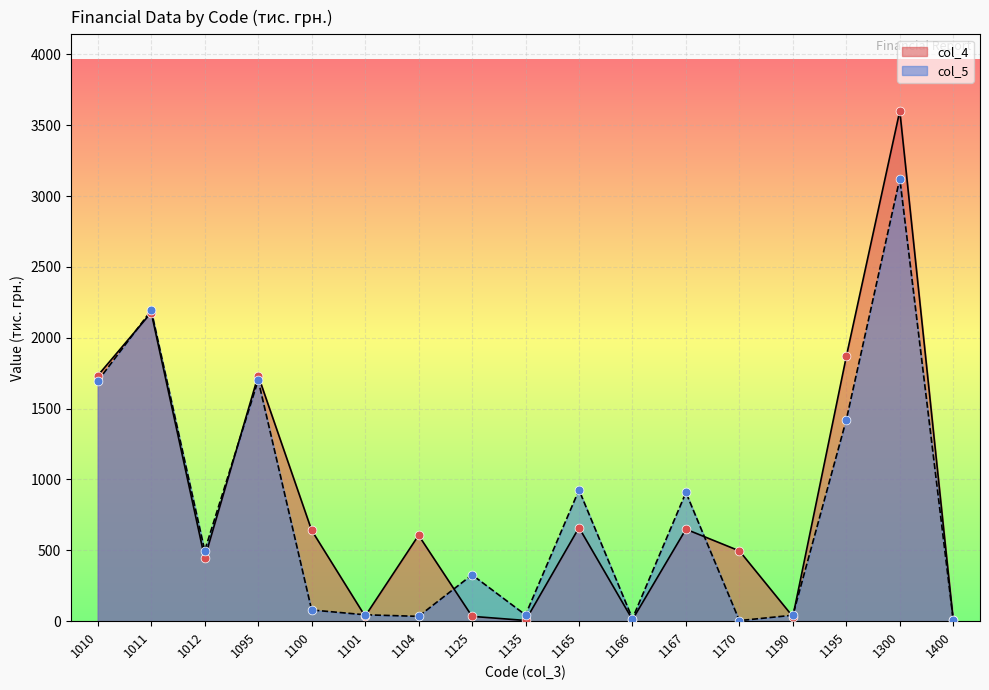

What are all the series names shown in the legend?

col_4, col_5